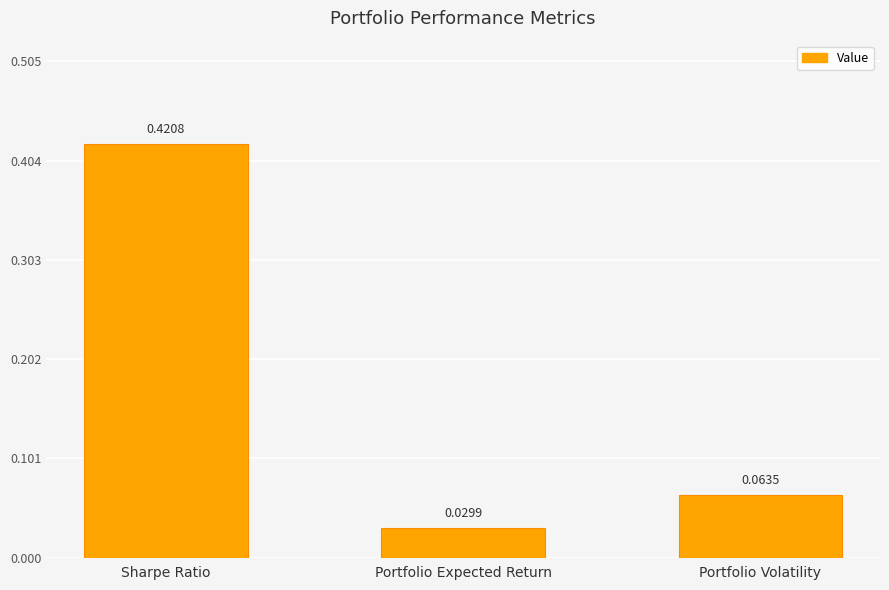

Rank the categories by value from lowest to highest.

Portfolio Expected Return, Portfolio Volatility, Sharpe Ratio